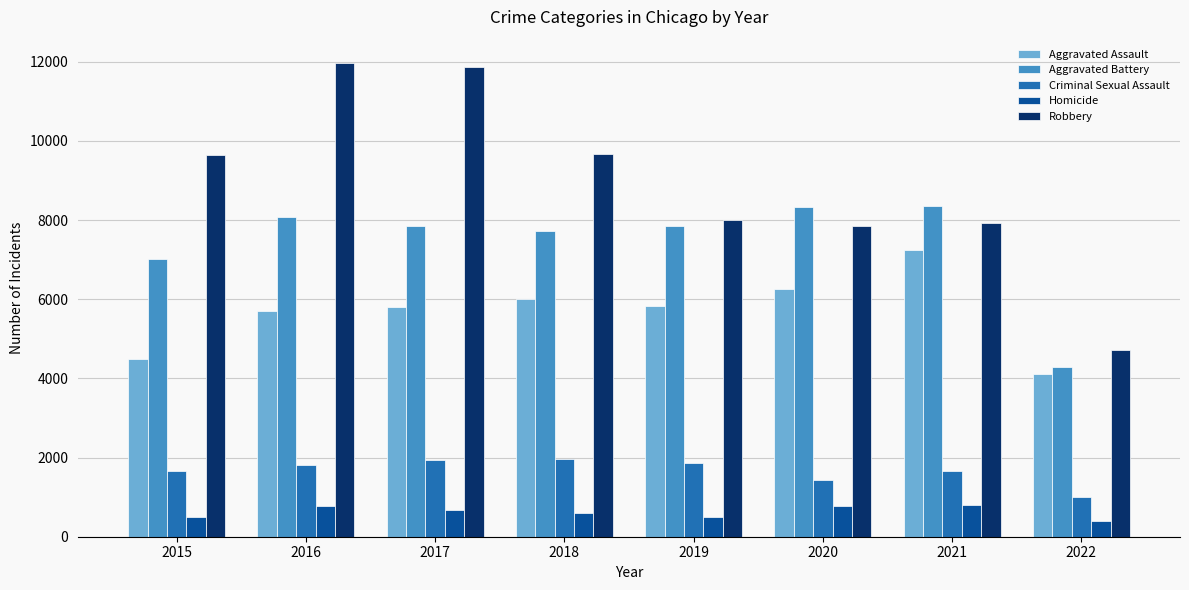

Rank the series at 2022 from lowest to highest value.

Homicide, Criminal Sexual Assault, Aggravated Assault, Aggravated Battery, Robbery